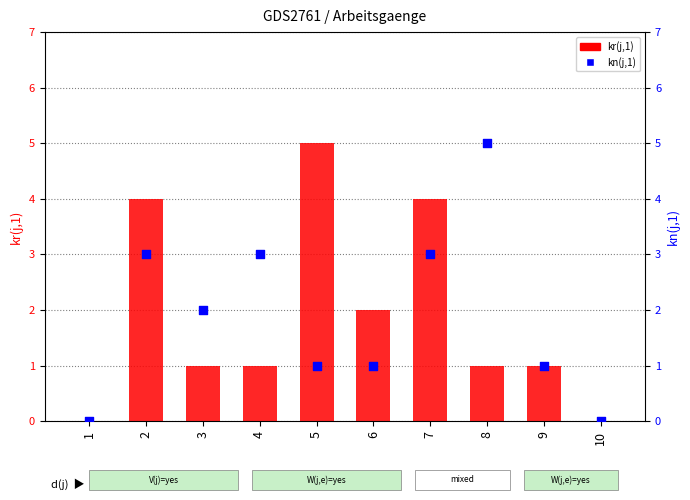

At which category is the sum across all series the highest?

2